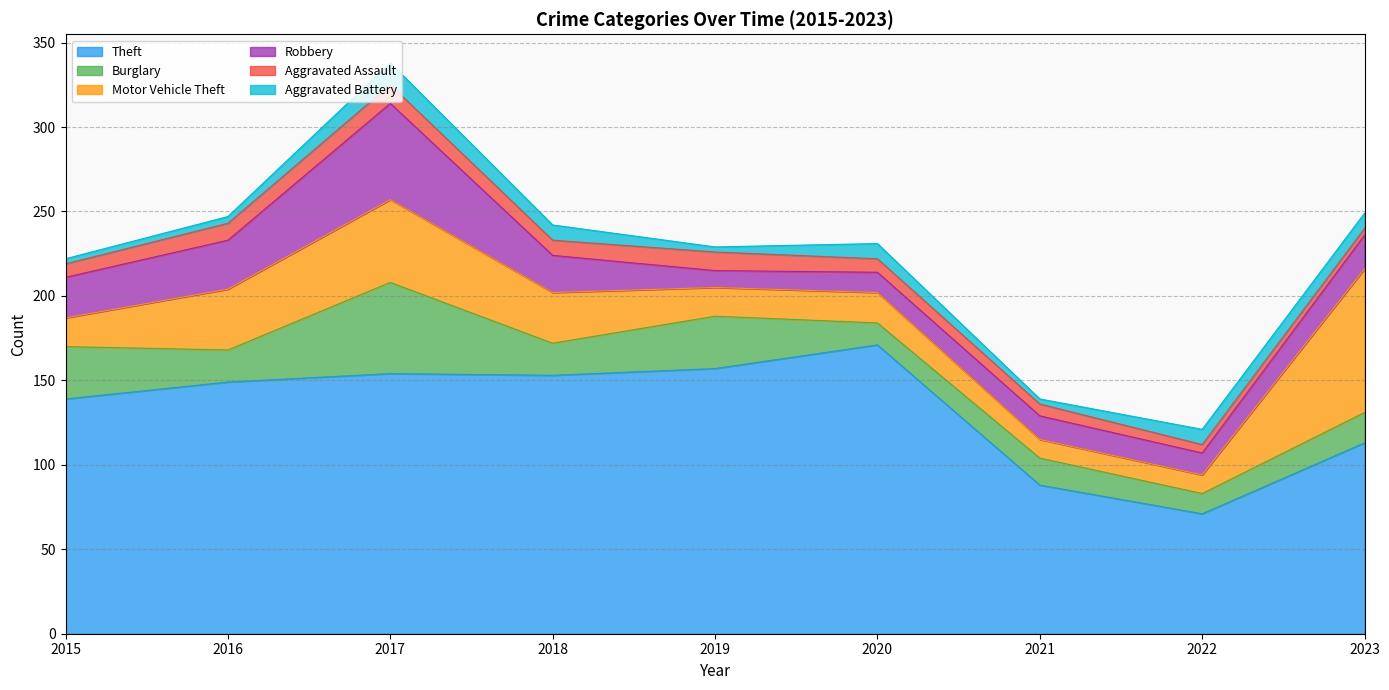

How many interior local valleys does the Robbery series have?

2